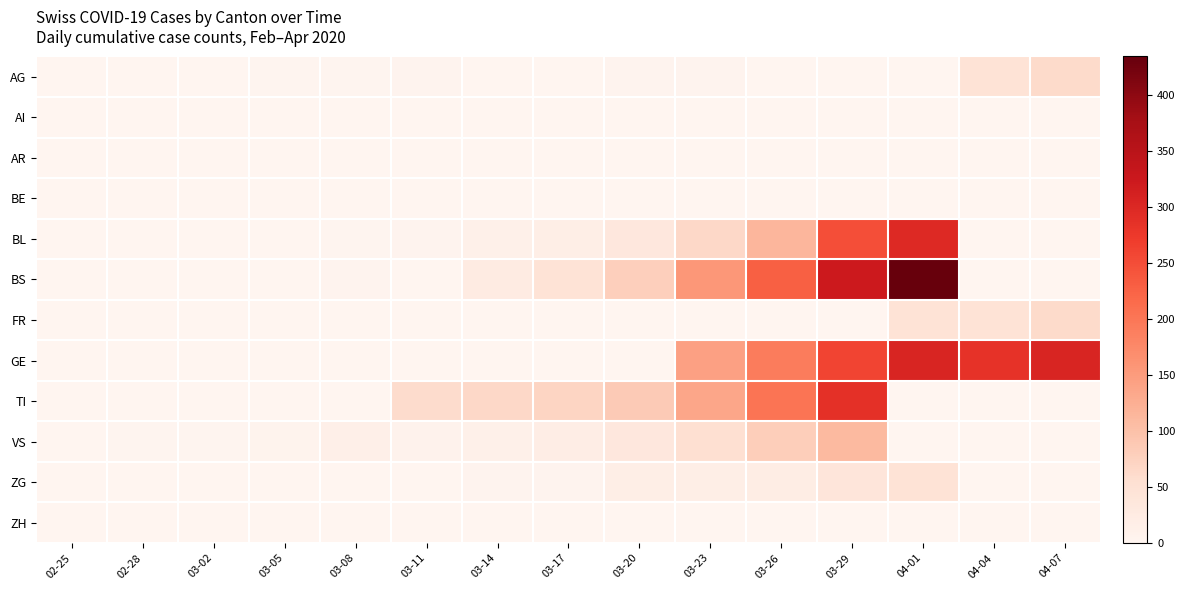

Which series changed the most between 03-11 and 03-26?

BS